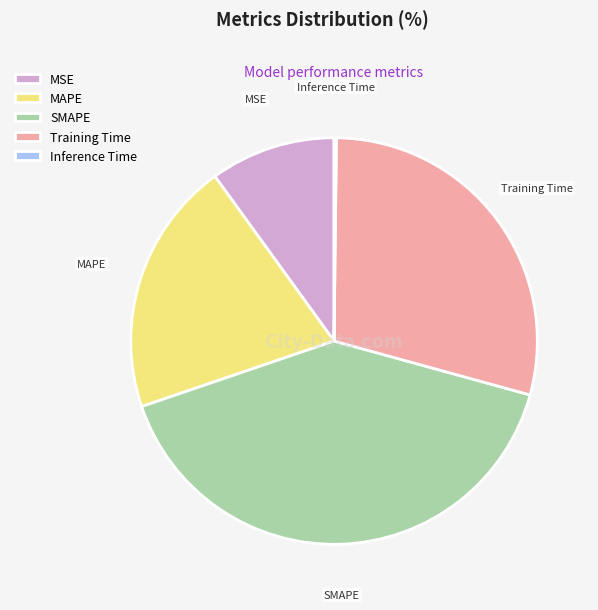

Is there any slice that represents more than half of the pie?

No